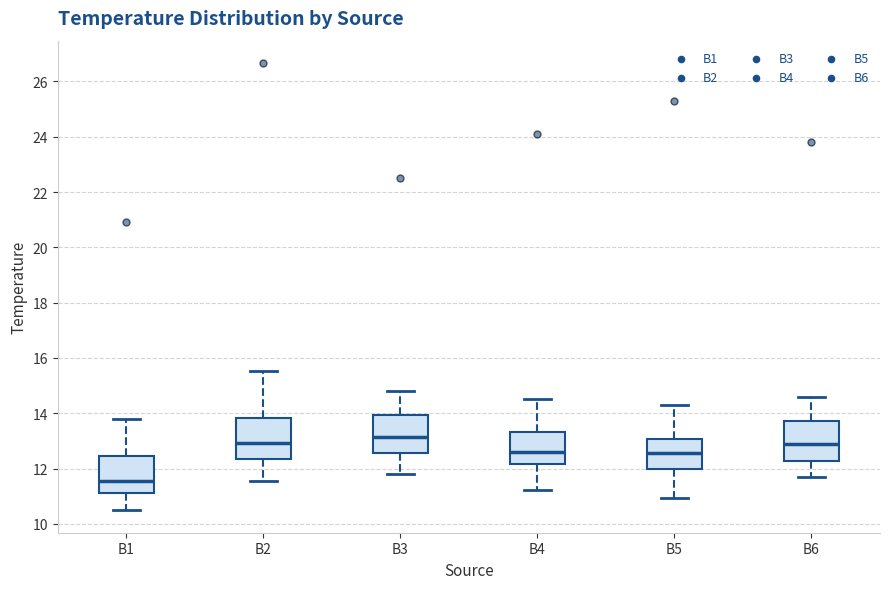

Which box has the highest median line?

B3